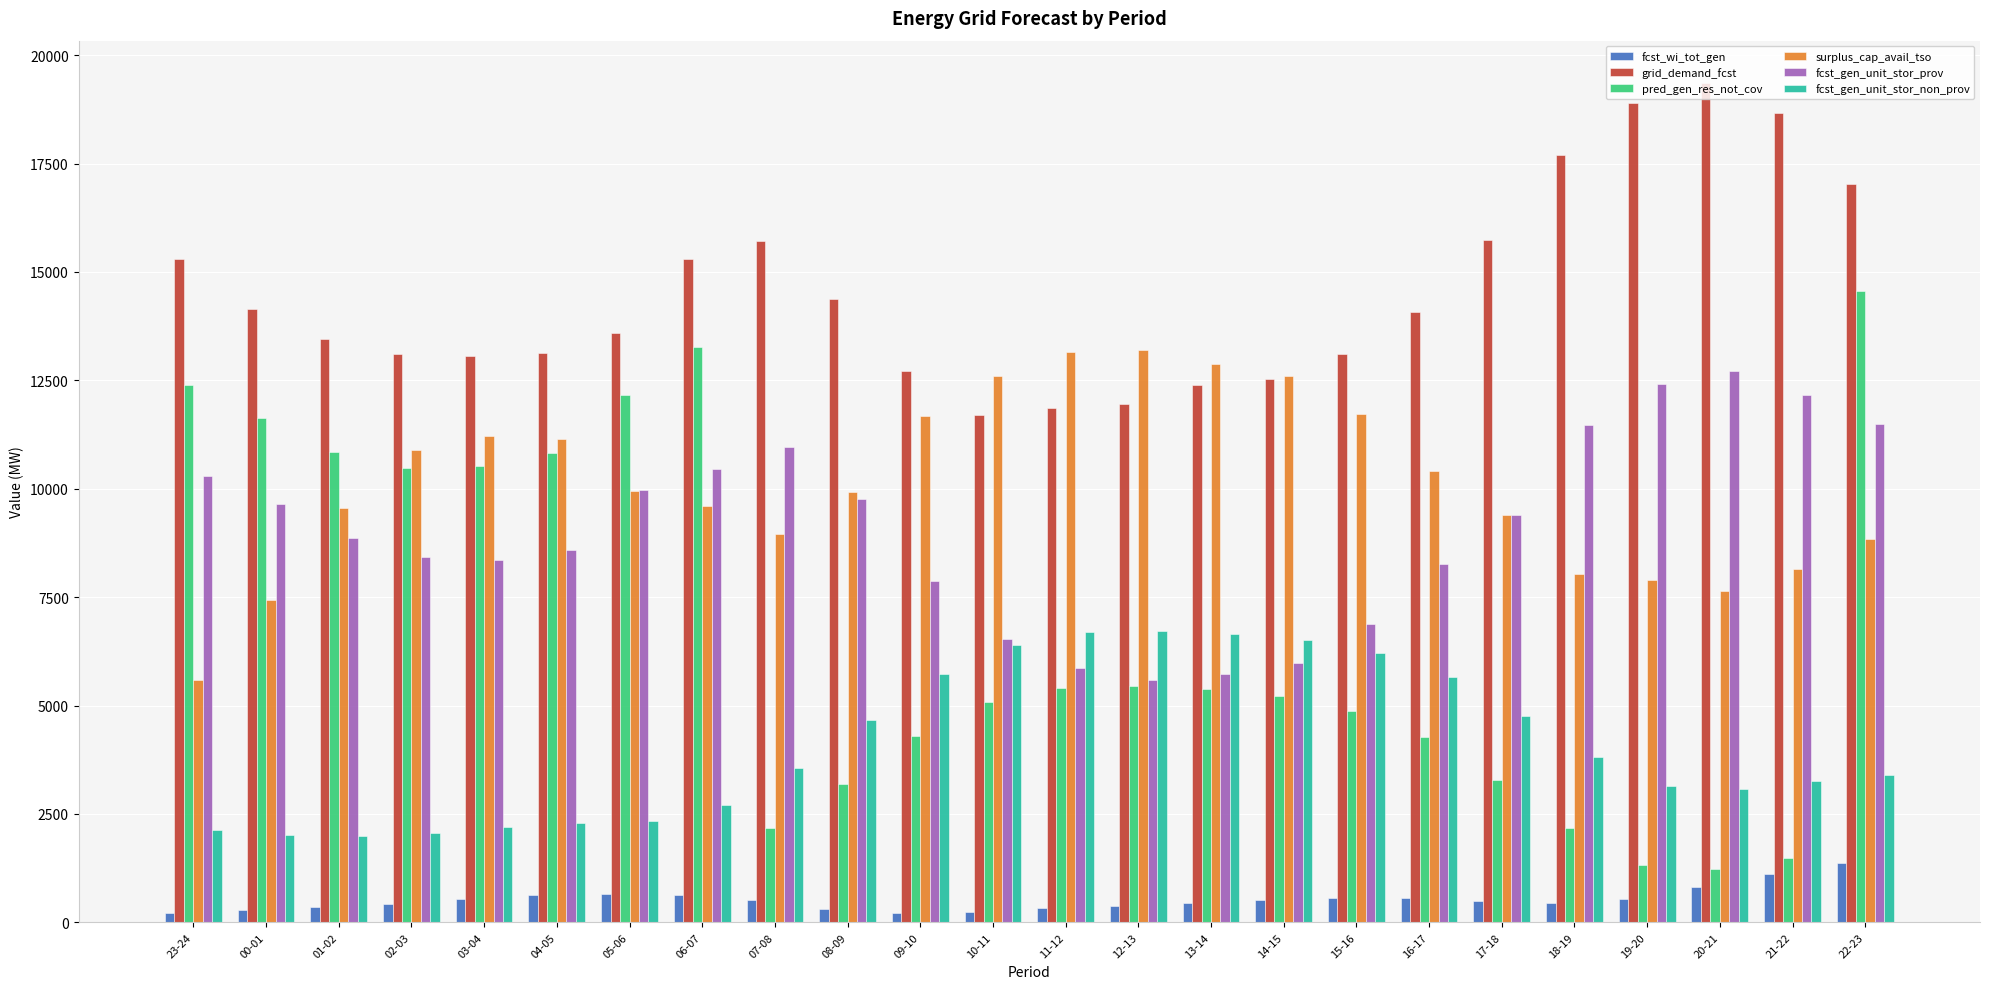

What is the sum of the fcst_wi_tot_gen values at 05-06 and 18-19?

1095